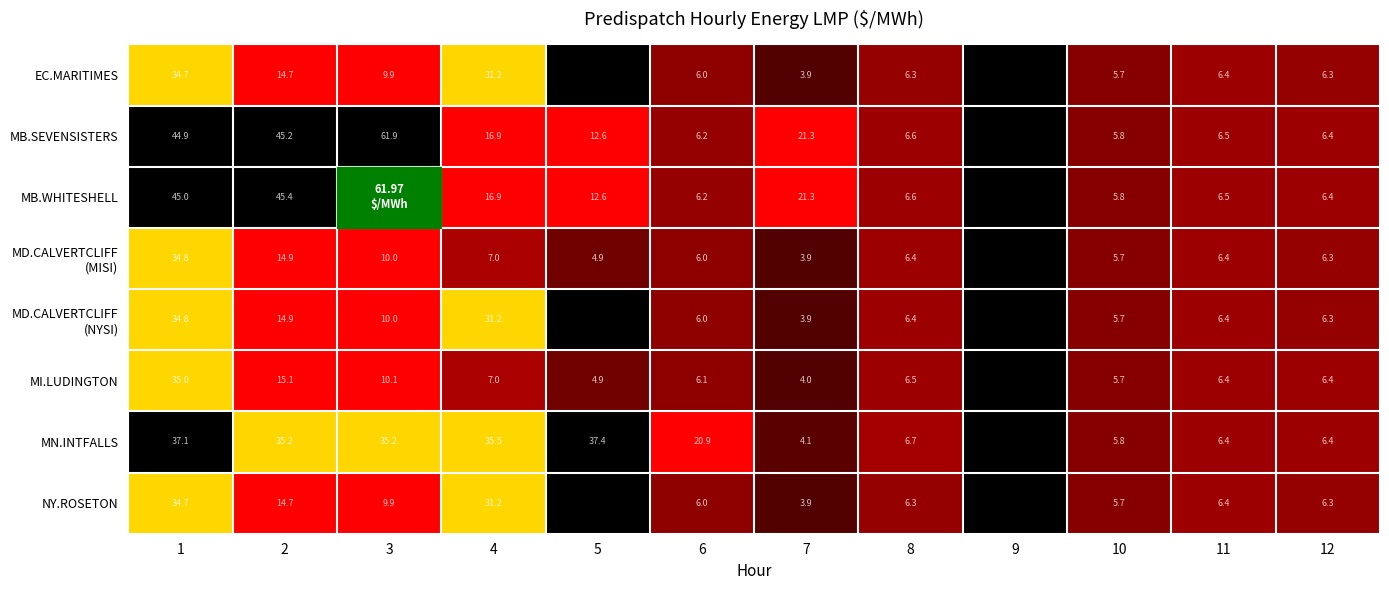

Between 1 and 4, which series saw the biggest shift?

MB.WHITESHELL